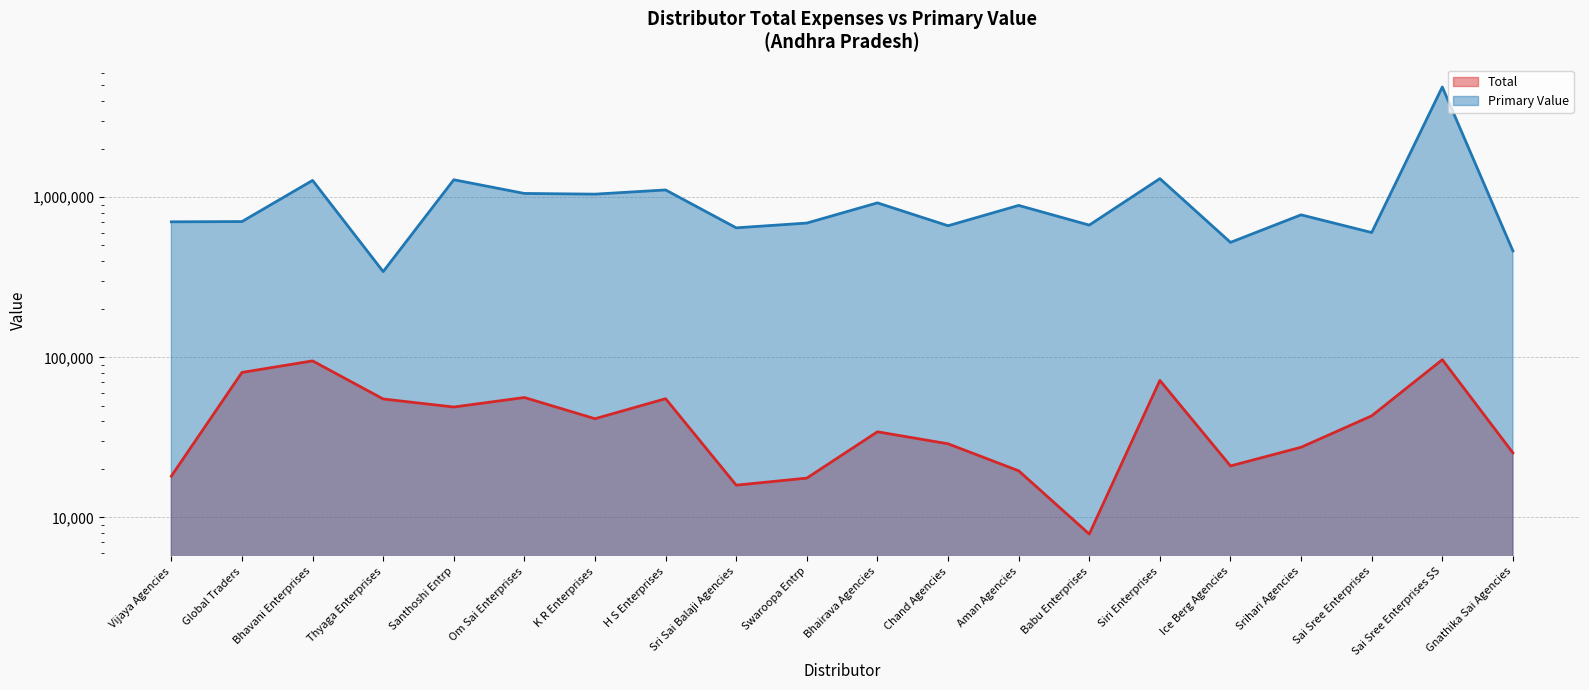

True or false: Total and Primary Value intersect in this chart.

False